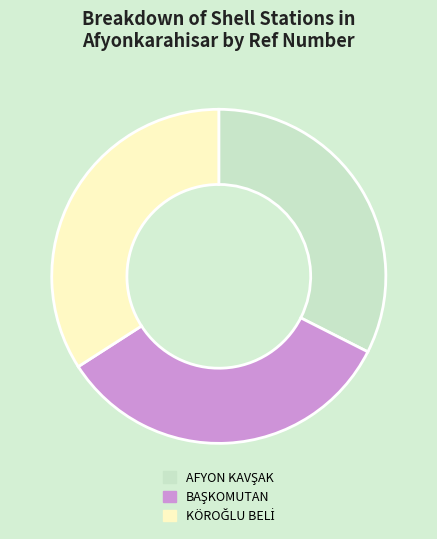

Is there a majority slice in this chart?

No